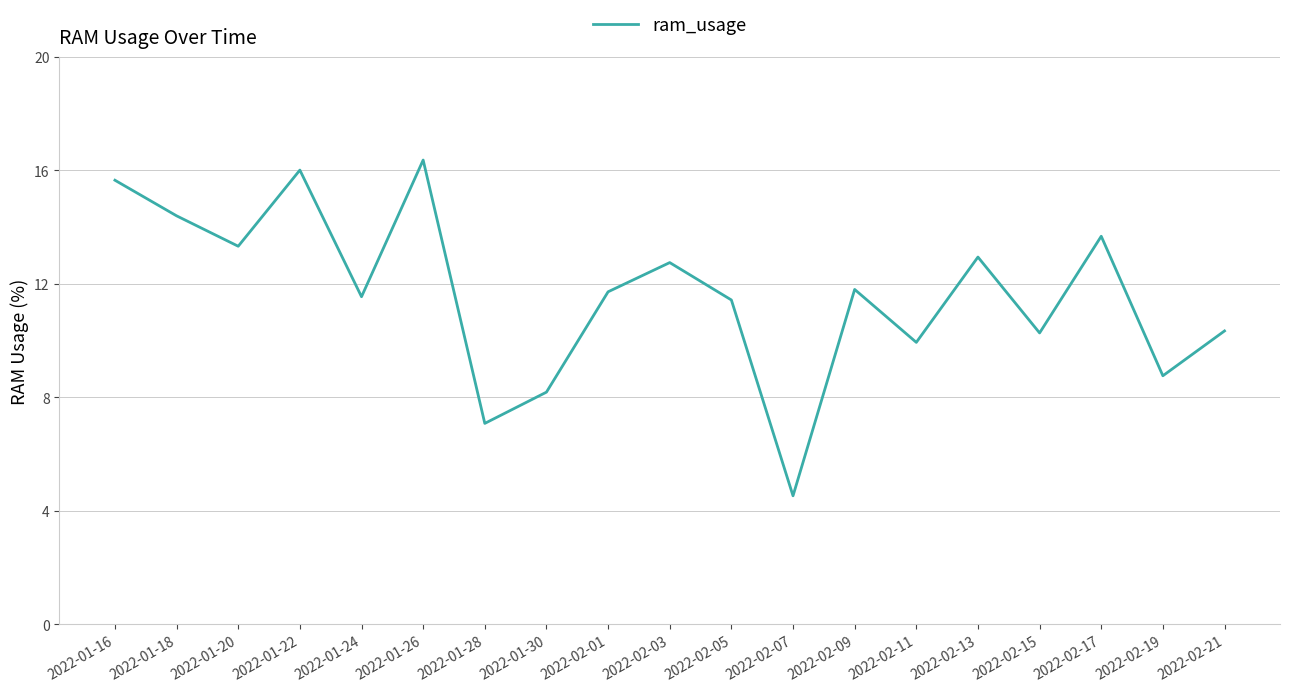

What is the sum of the values at 2022-02-07 and 2022-02-17?

18.2